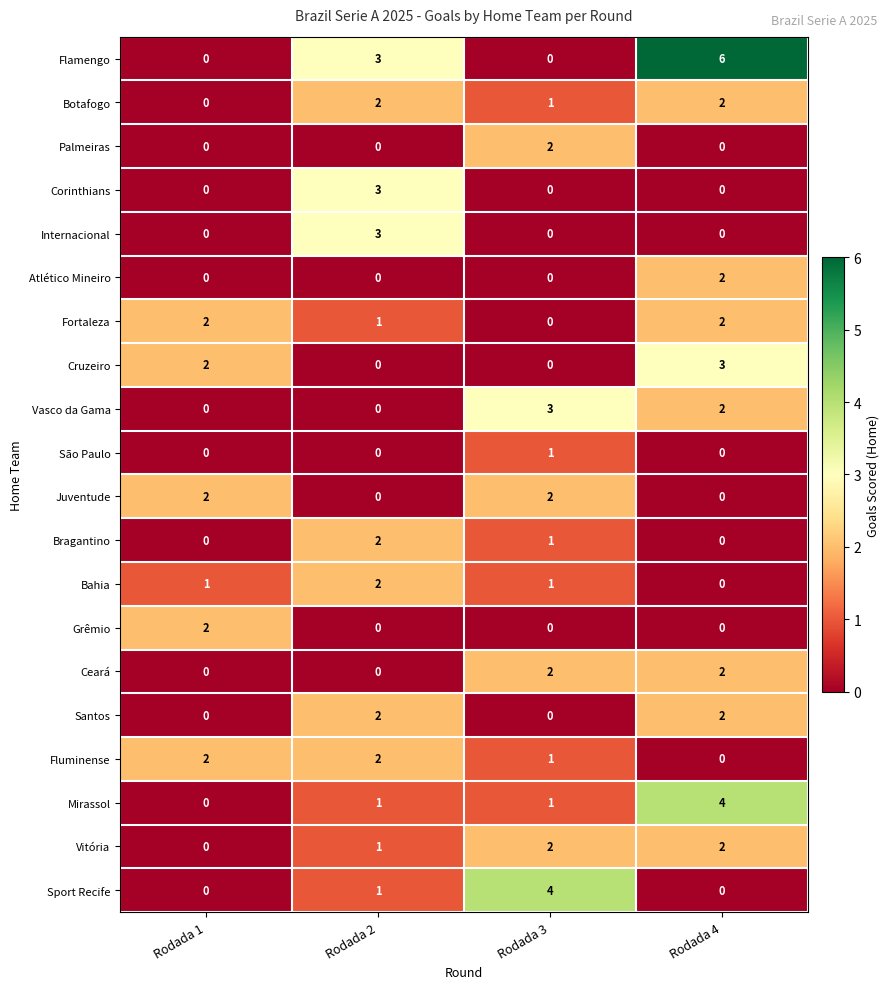

What is the greatest value displayed?

6